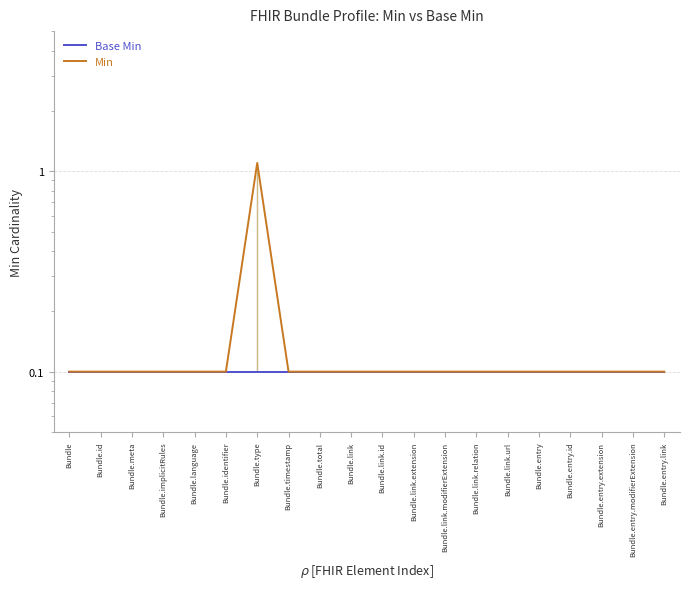

Is this an area chart (filled region under the line)?

No